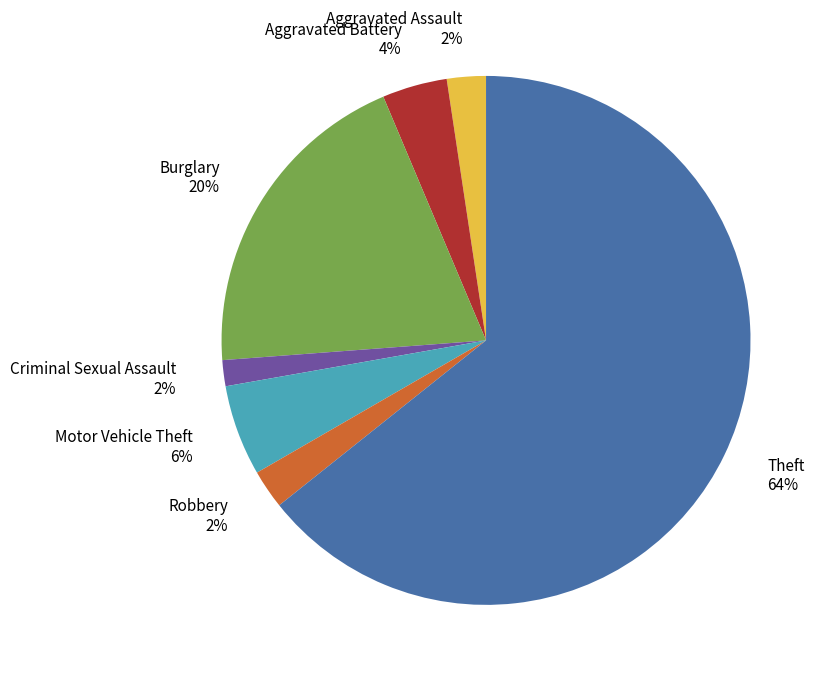

To the nearest percent, what is the average slice percentage?

14%